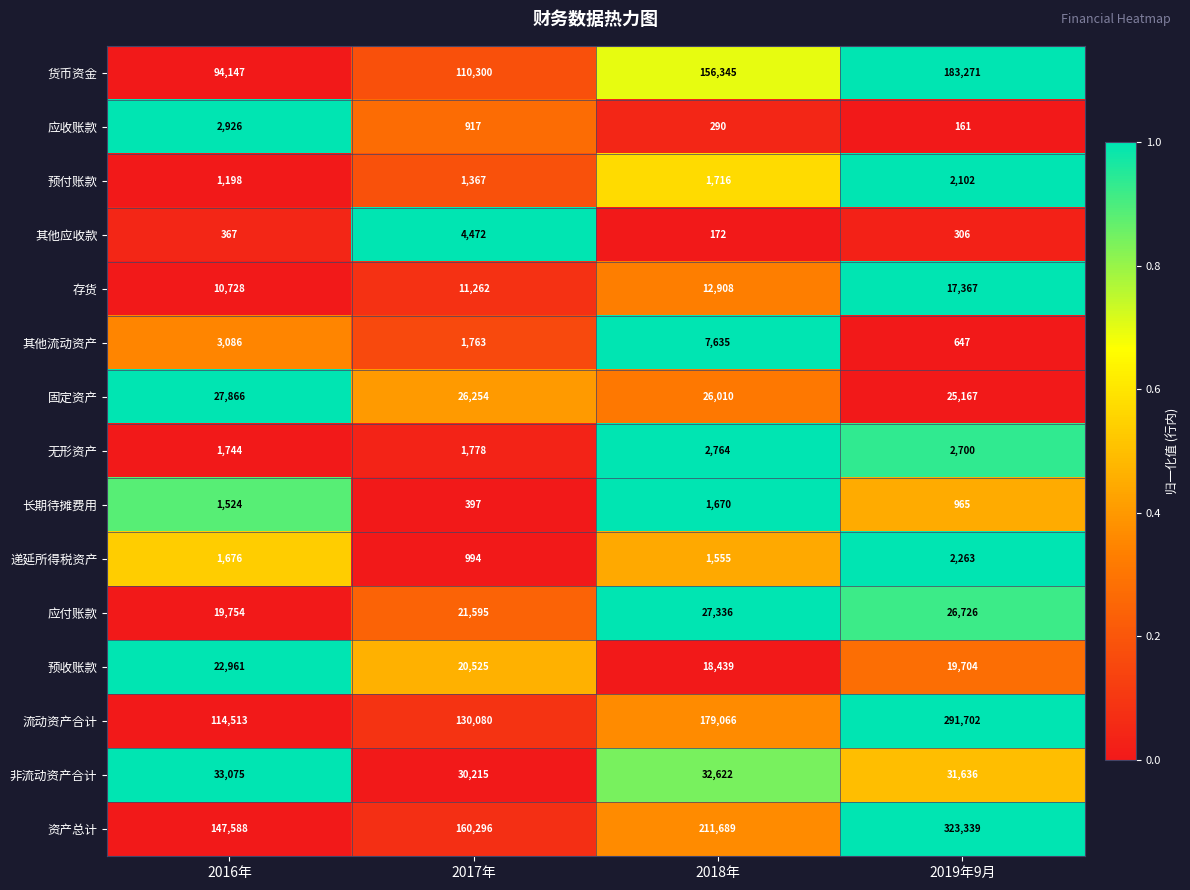

Where is 其他应收款 nearest to the value 2322?

2016年